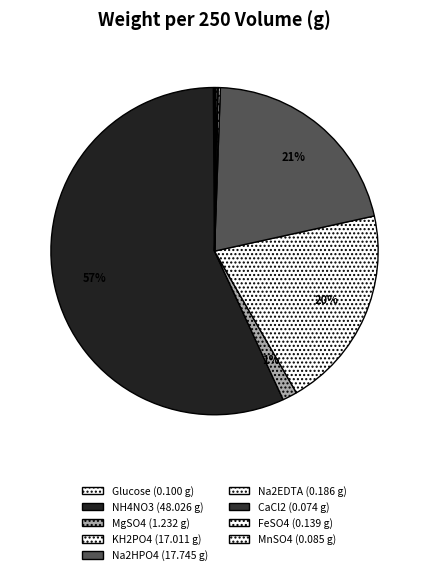

Do KH2PO4 and Na2EDTA together represent more than half of the pie?

No